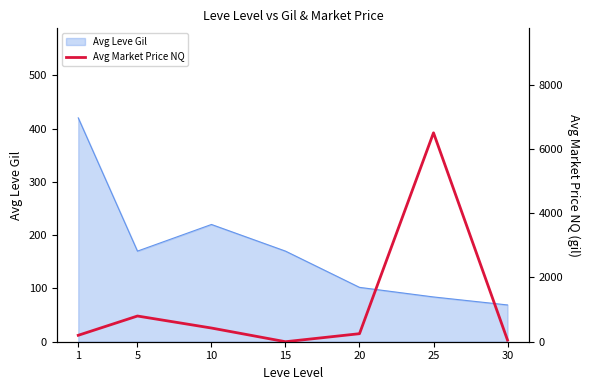

What is the sum of all values?

8228